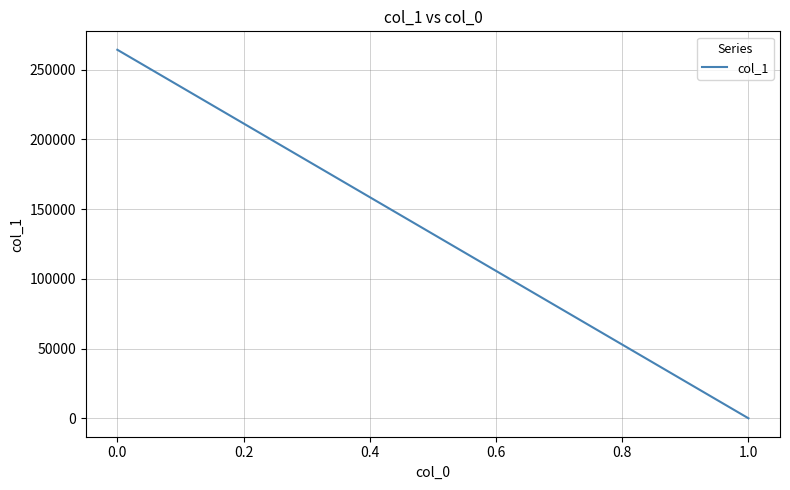

How many lines are shown in the chart?

1